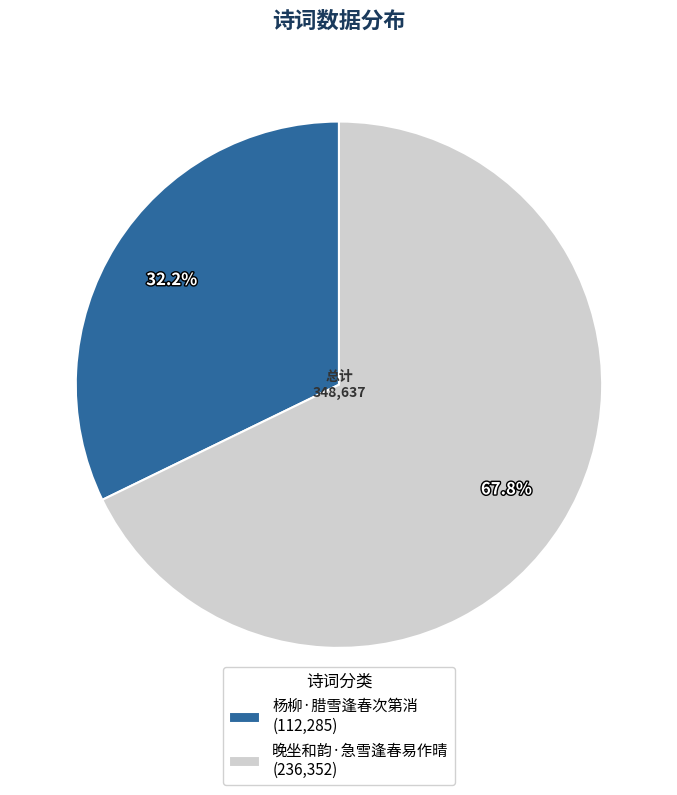

Which slice represents more than half of the pie?

晚坐和韵·急雪逢春易作晴